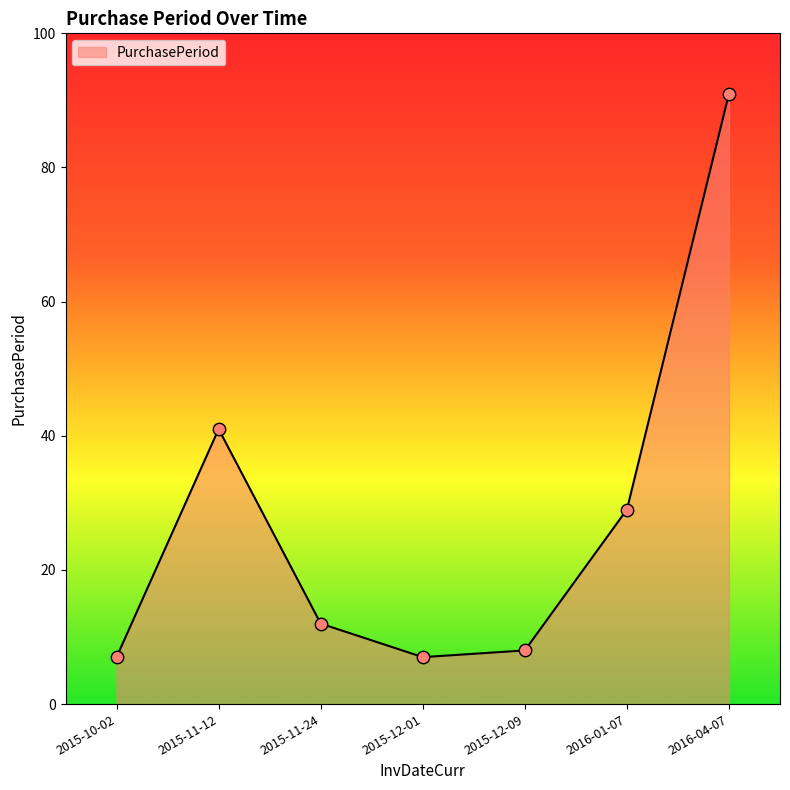

What is the change in value from 2016-01-07 to 2016-04-07?

+62